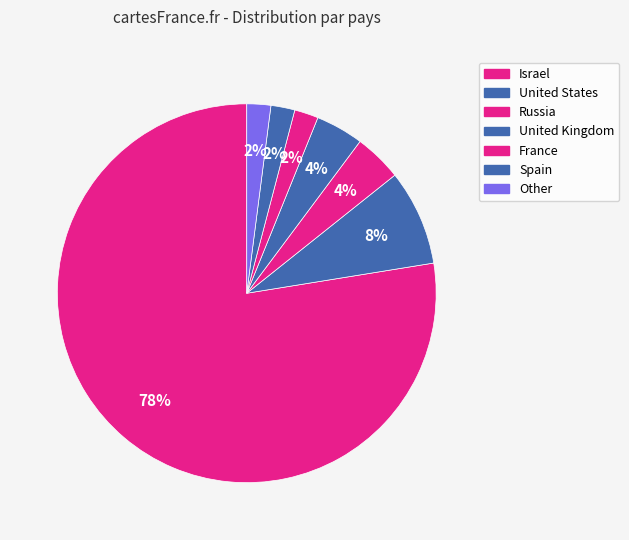

Between Spain and Israel, which is larger?

Israel